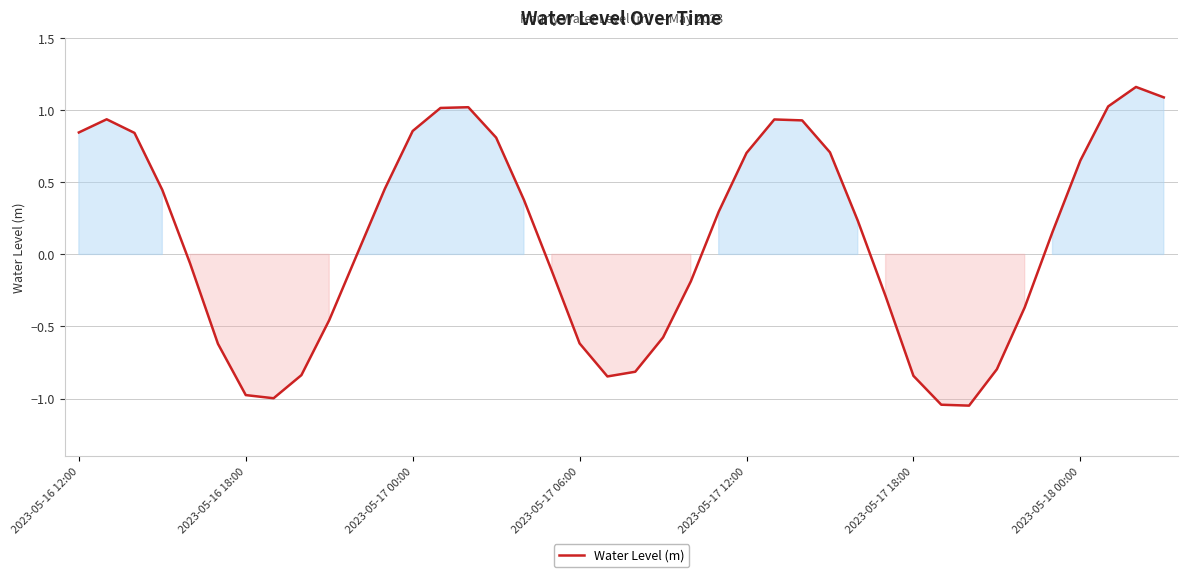

The value at 2023-05-16 18:00 is -1.0. True or false?

True